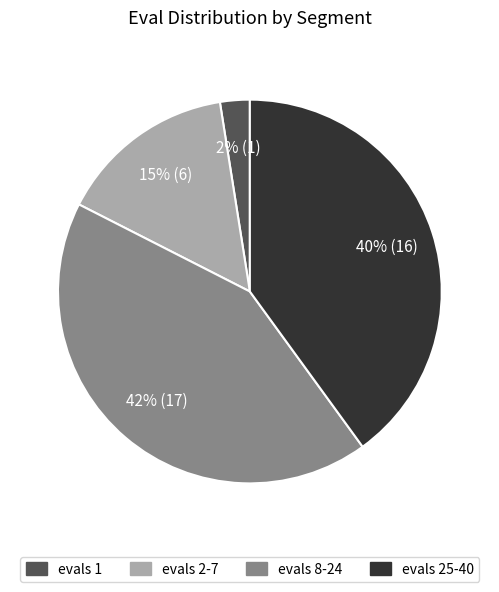

Is it true that evals 2-7 is 20% of the pie?

False